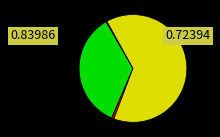

Is there any slice that represents more than half of the pie?

Yes